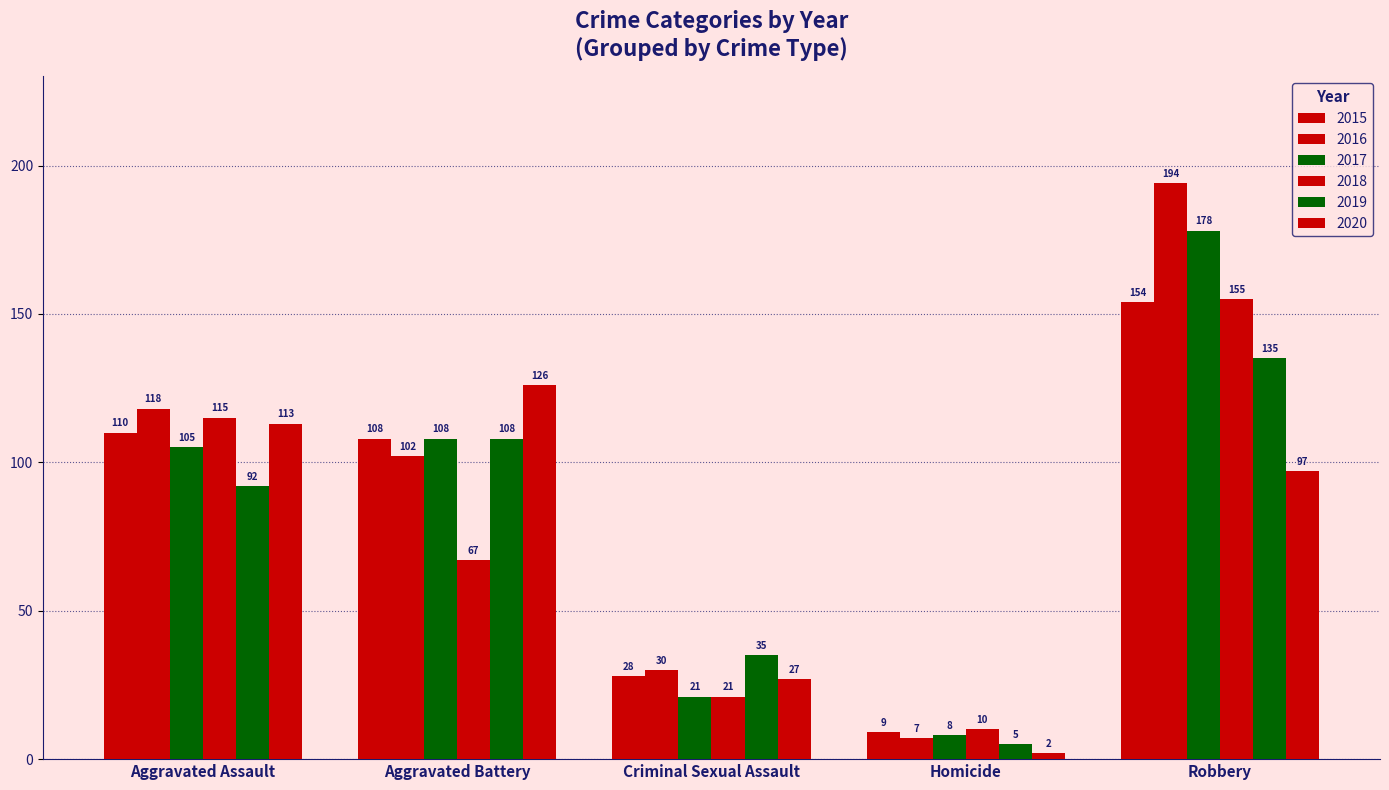

Does the chart contain any negative values?

No